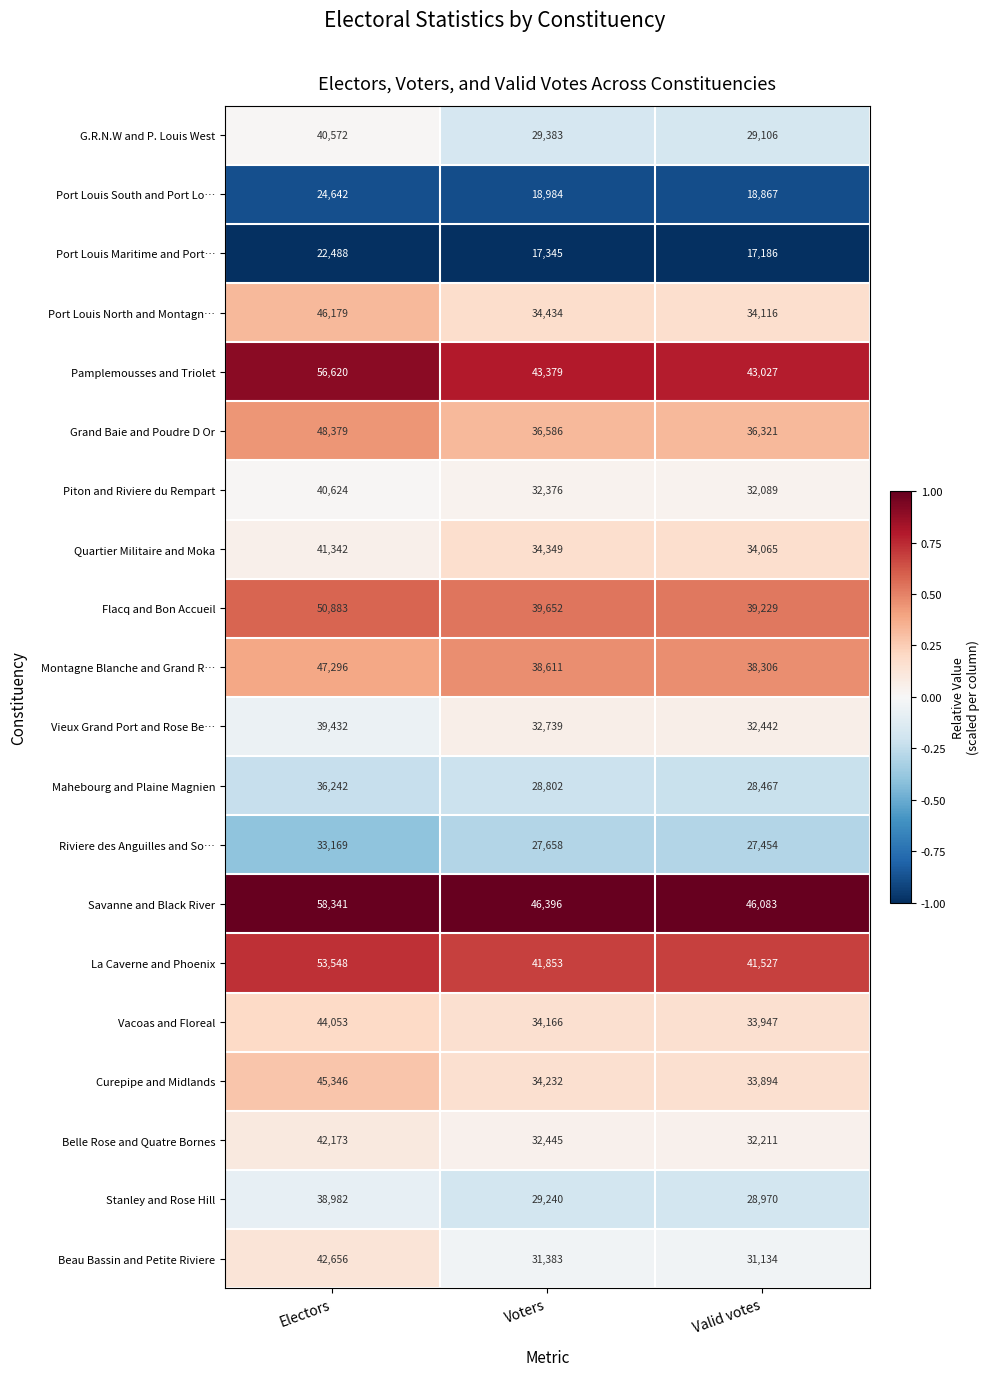

The value of Curepipe and Midlands at Electors is 72712. True or false?

False